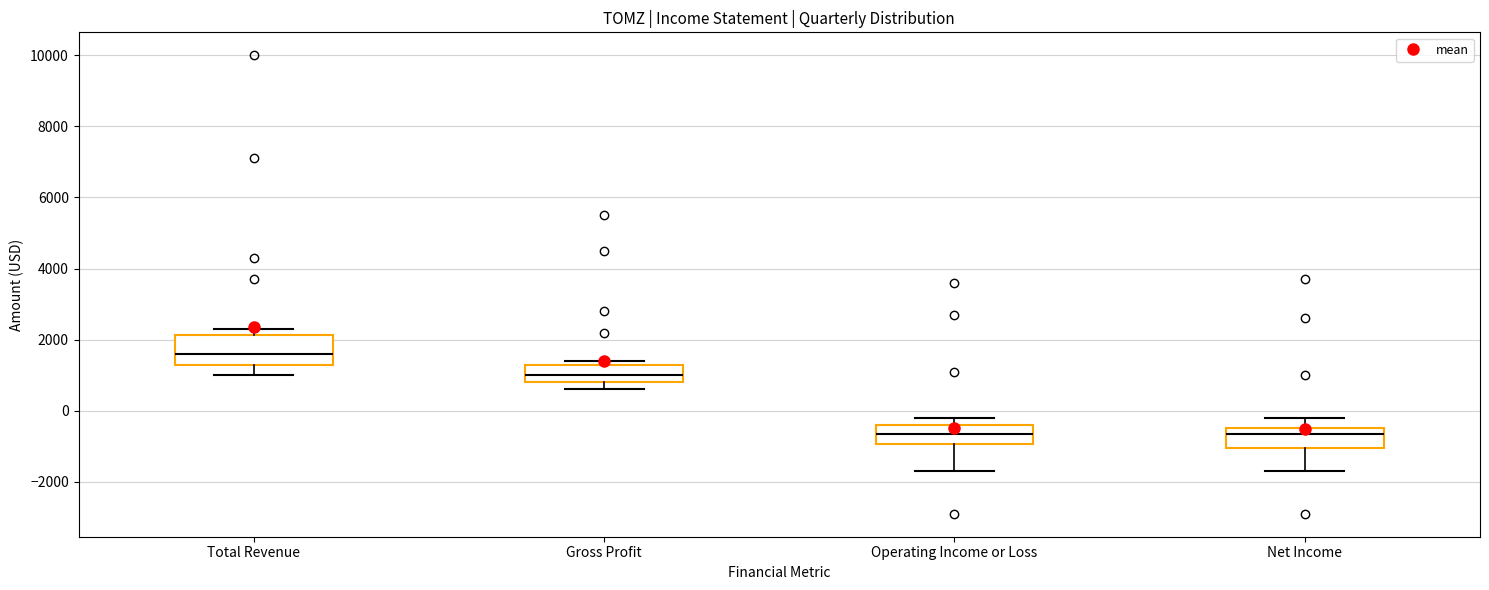

Where does the median line of the box for Operating Income or Loss sit on the y-axis? The values are not printed on the chart, so give them approximately, as read against the axis.

-600